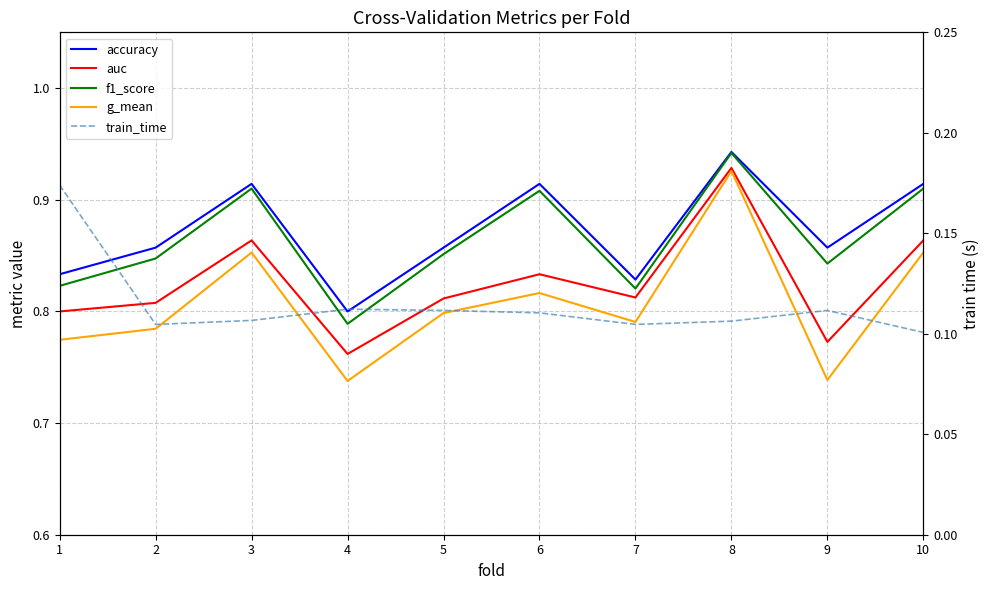

True or false: accuracy and g_mean intersect in this chart.

False